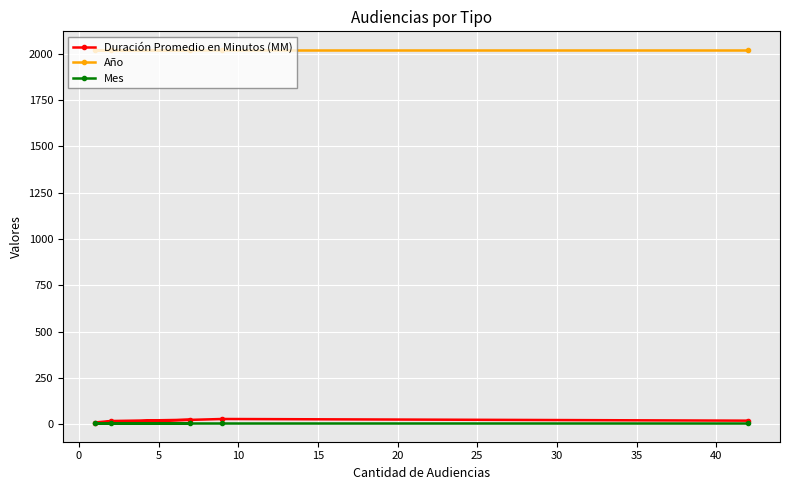

Does the chart display data point markers on the line(s)?

Yes